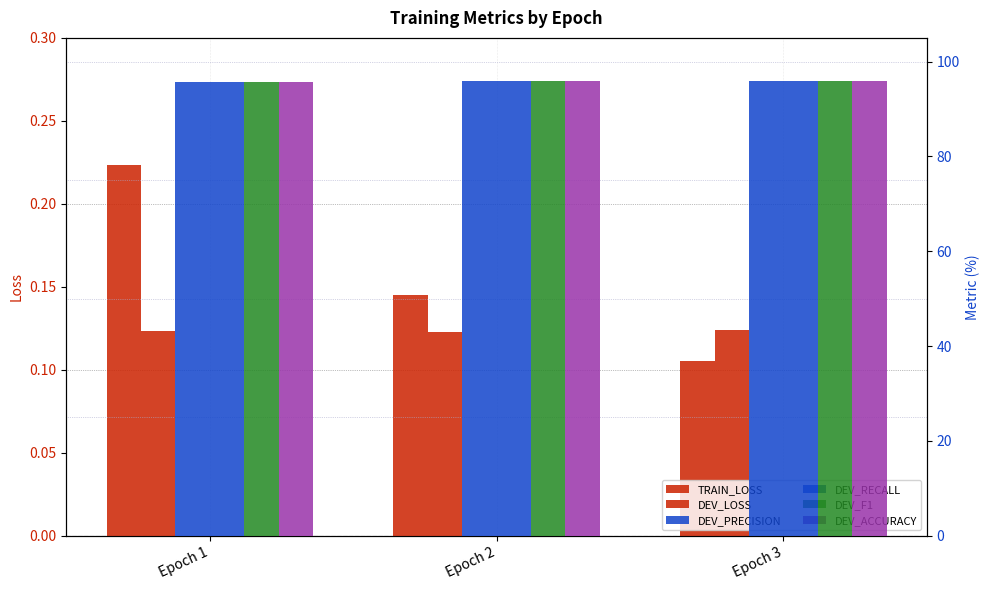

Is it true that TRAIN_LOSS equals 0.1 at Epoch 2?

True